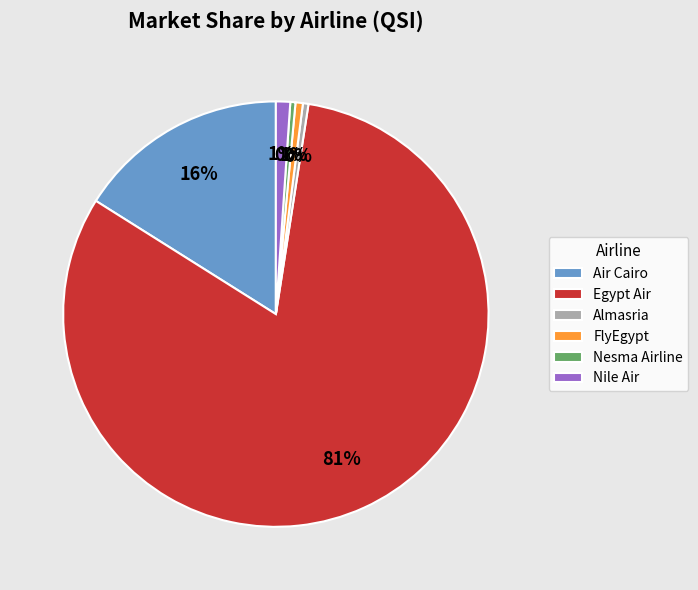

Count the number of slices in the pie.

6